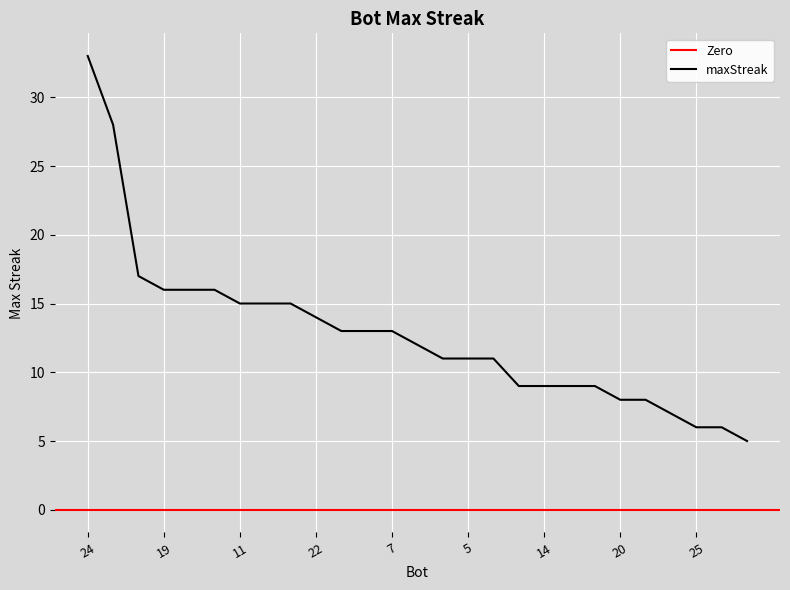

Which category has the highest value across all series?

24